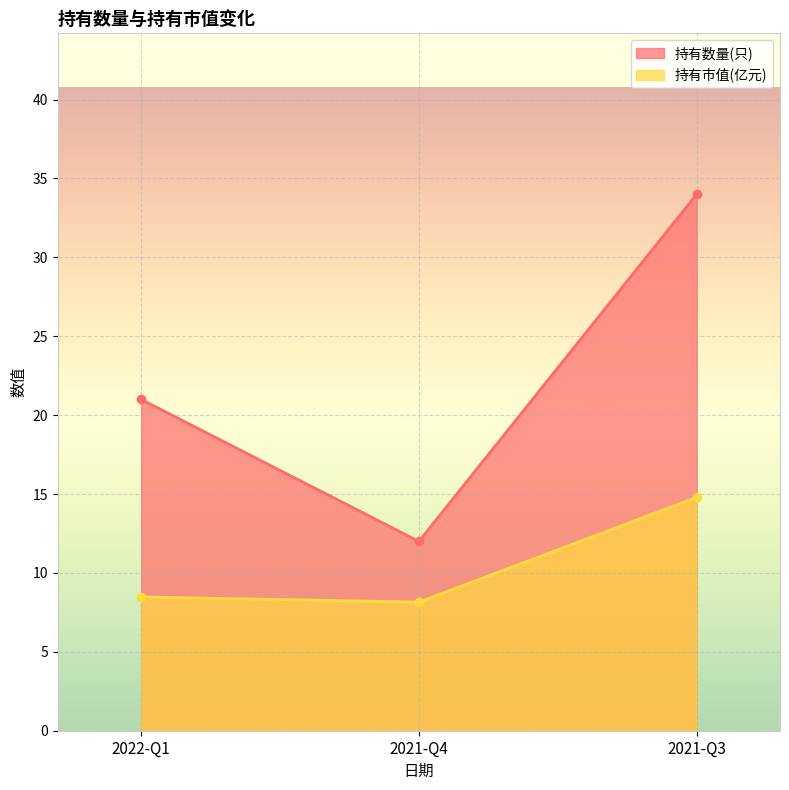

The 持有市值(亿元) series shows 2.7 at 2021-Q4. True or false?

False